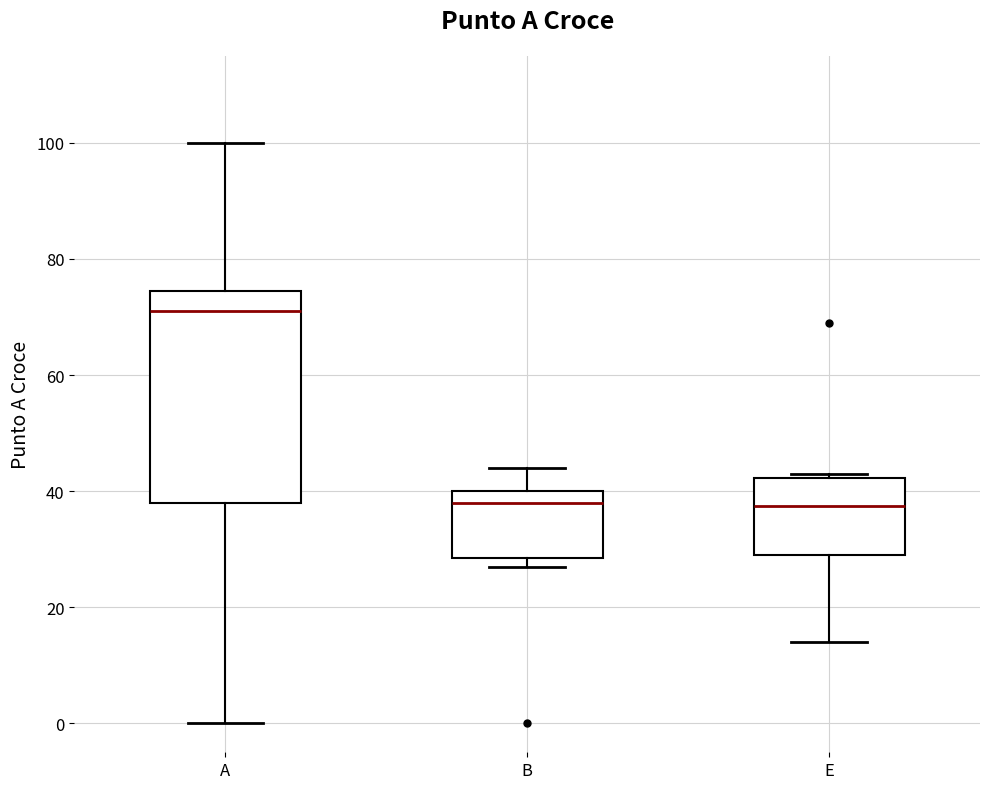

Which box's median line is the highest?

A